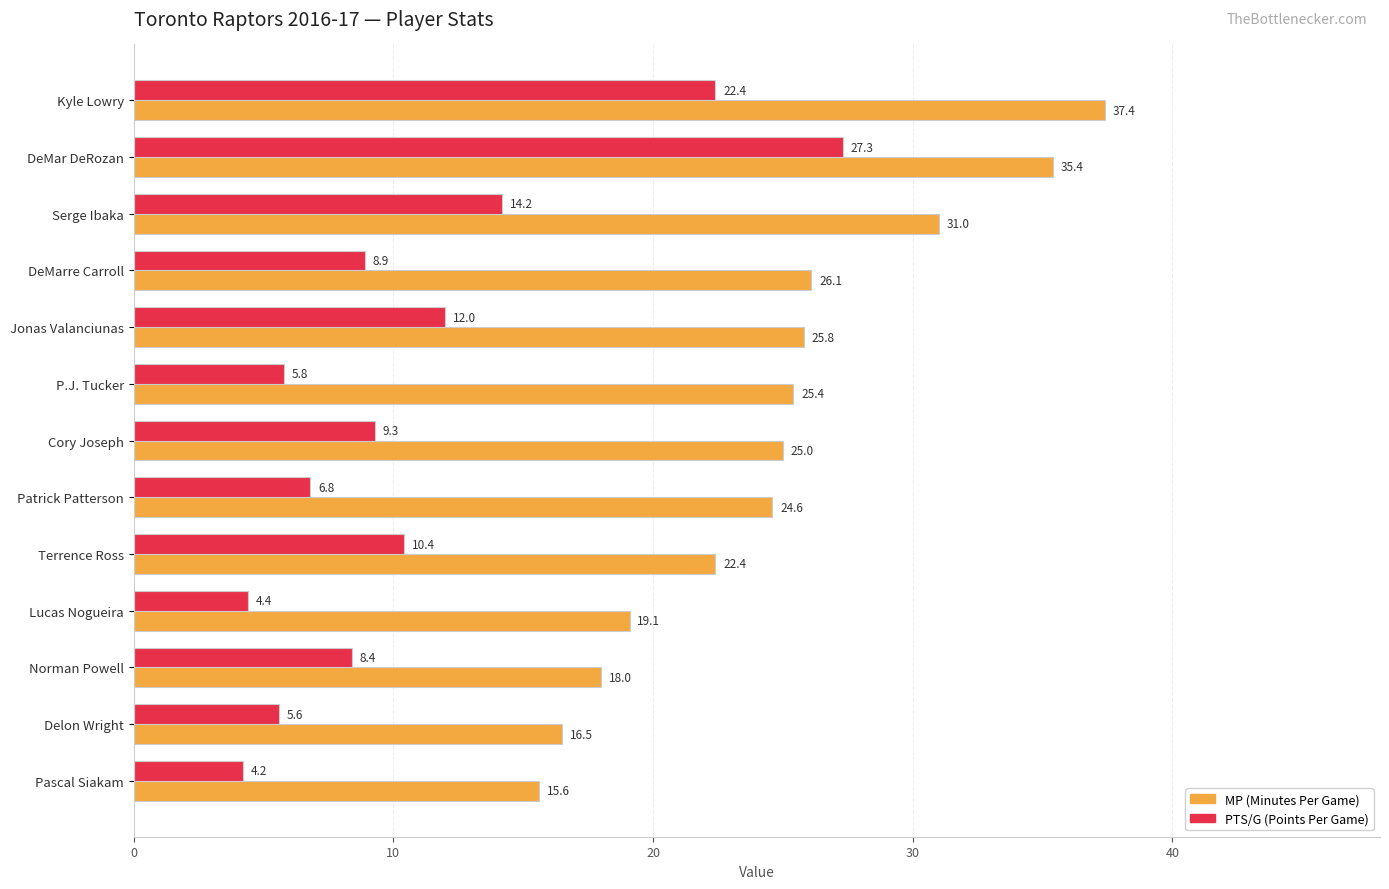

Rank the series by their average value, from highest to lowest.

MP (Minutes Per Game), PTS/G (Points Per Game)